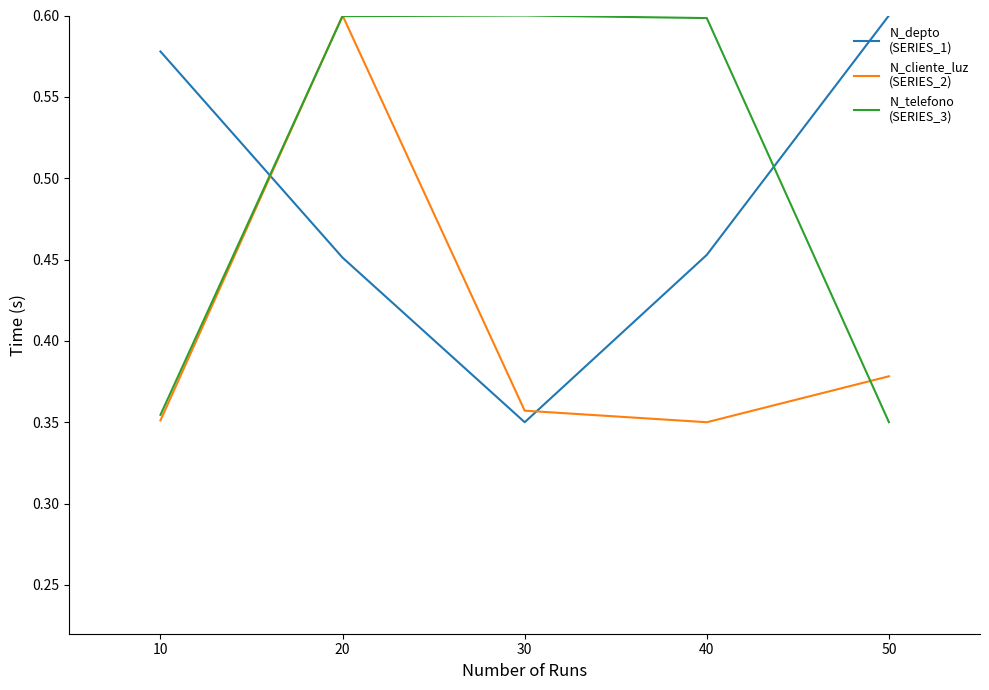

Does the chart display data point markers on the line(s)?

No